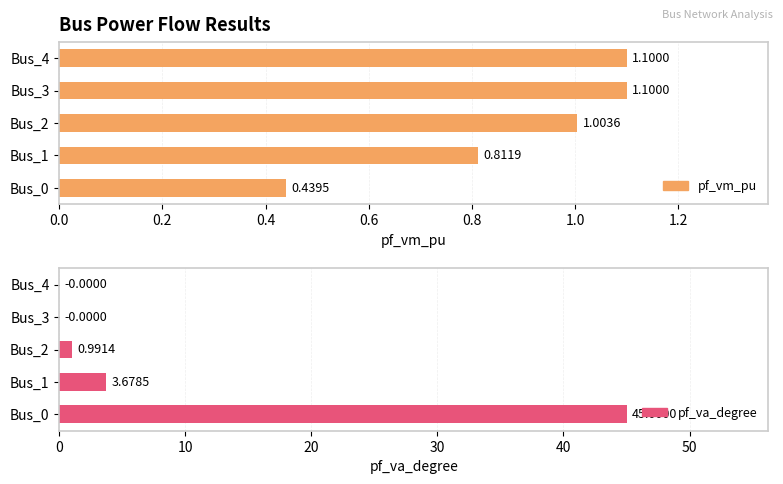

True or false: pf_va_degree has a value of 45.0 at Bus_0.

True